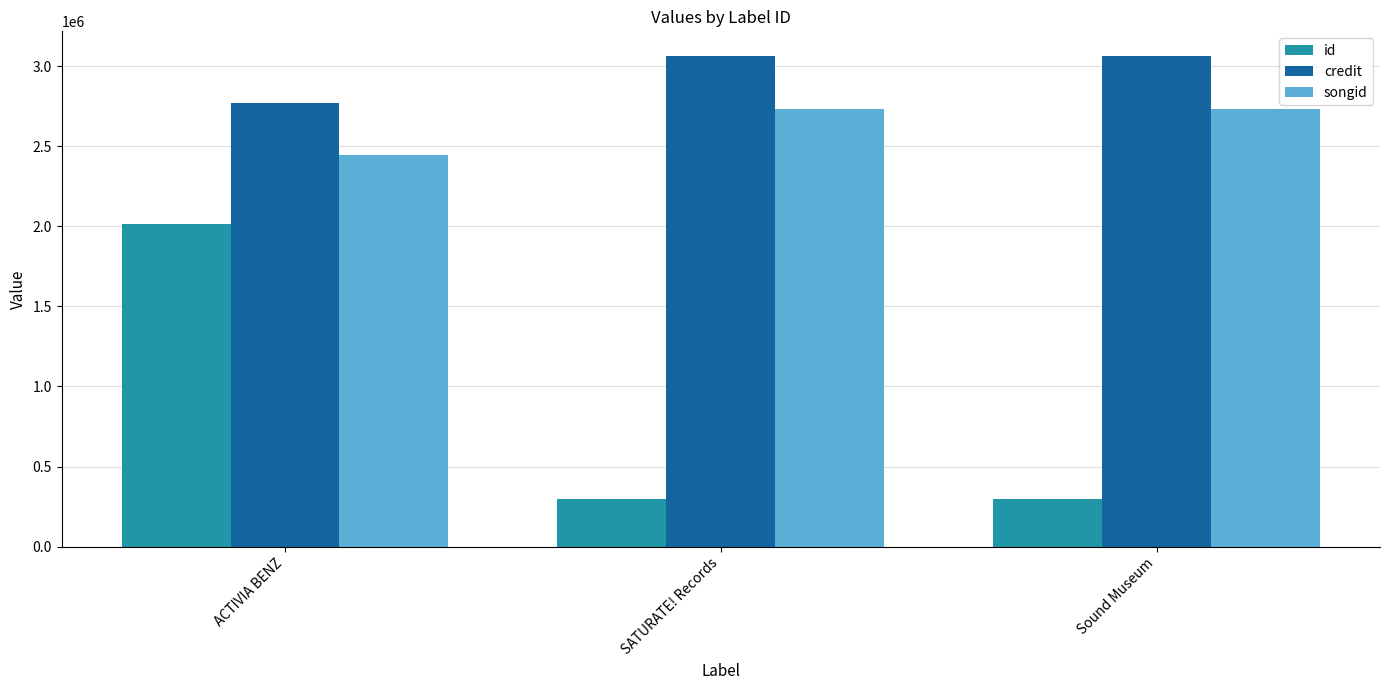

What is the smallest value displayed?

297600